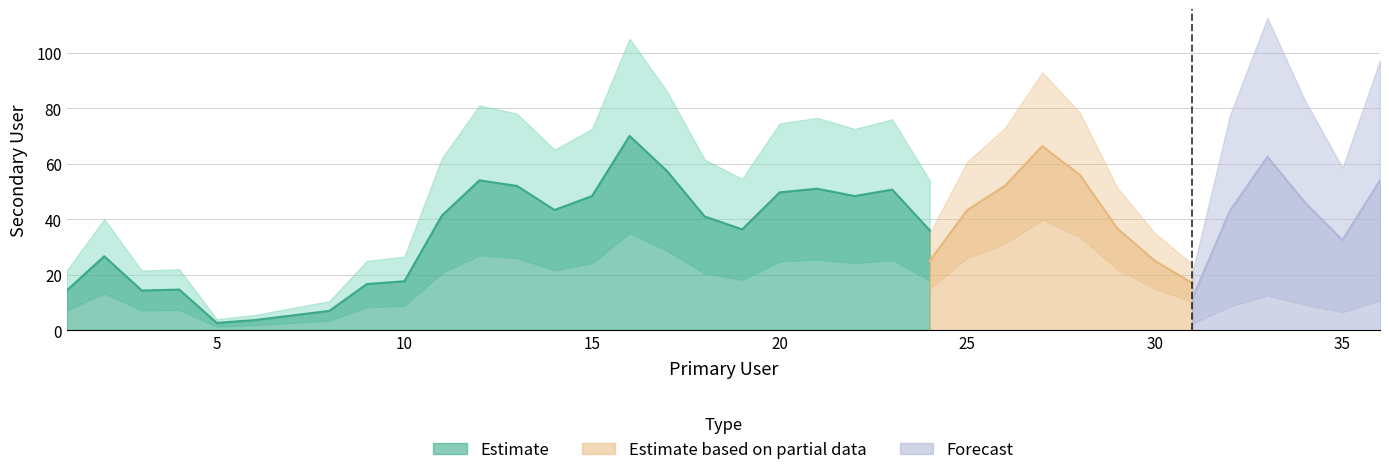

The Estimate series shows 49.7 at 20. True or false?

True